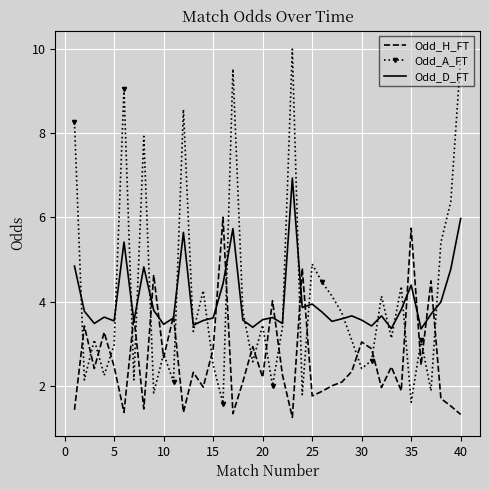

Which series has the largest range (max minus min)?

Odd_A_FT